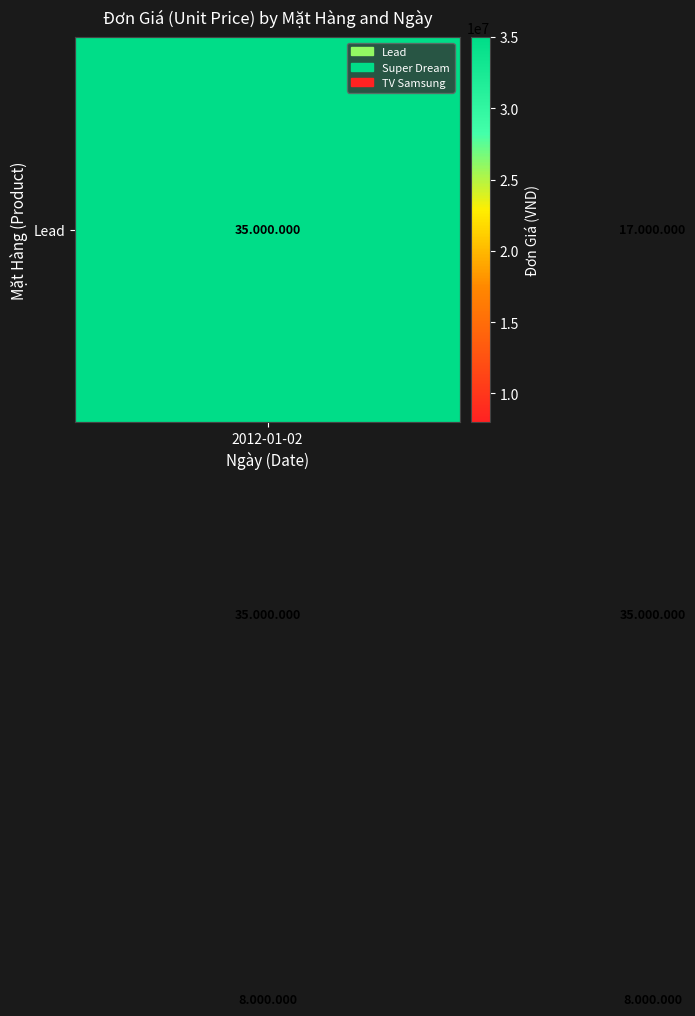

What is the smallest value displayed?

8000000